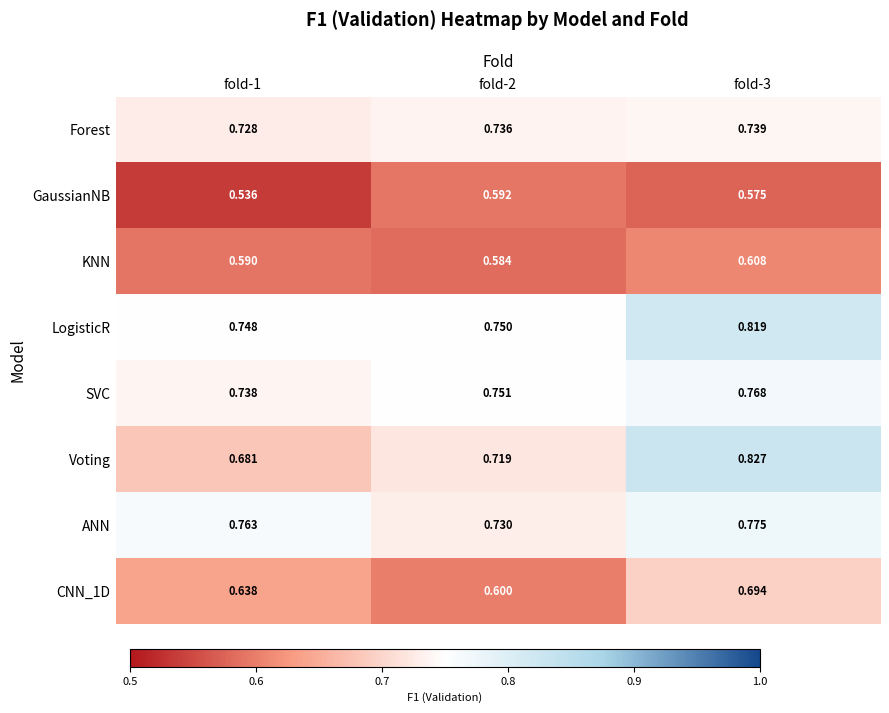

Is the value of Forest at fold-3 greater than the value of CNN_1D at fold-3?

Yes